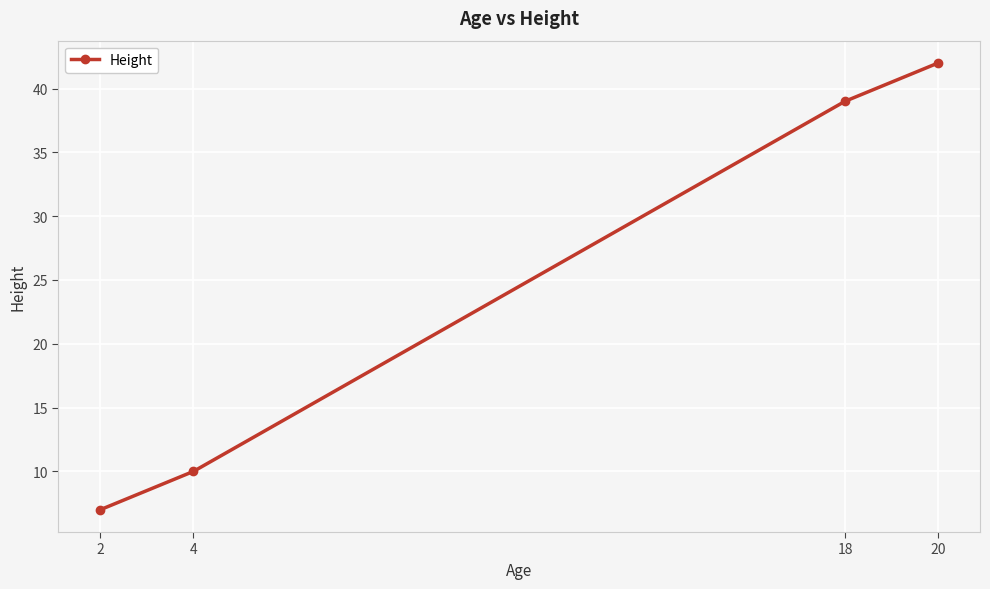

Count the number of data series in this chart.

1